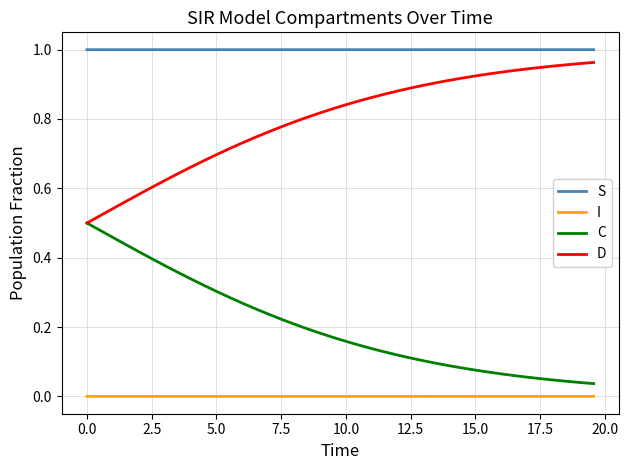

How many series are shown in this chart?

4